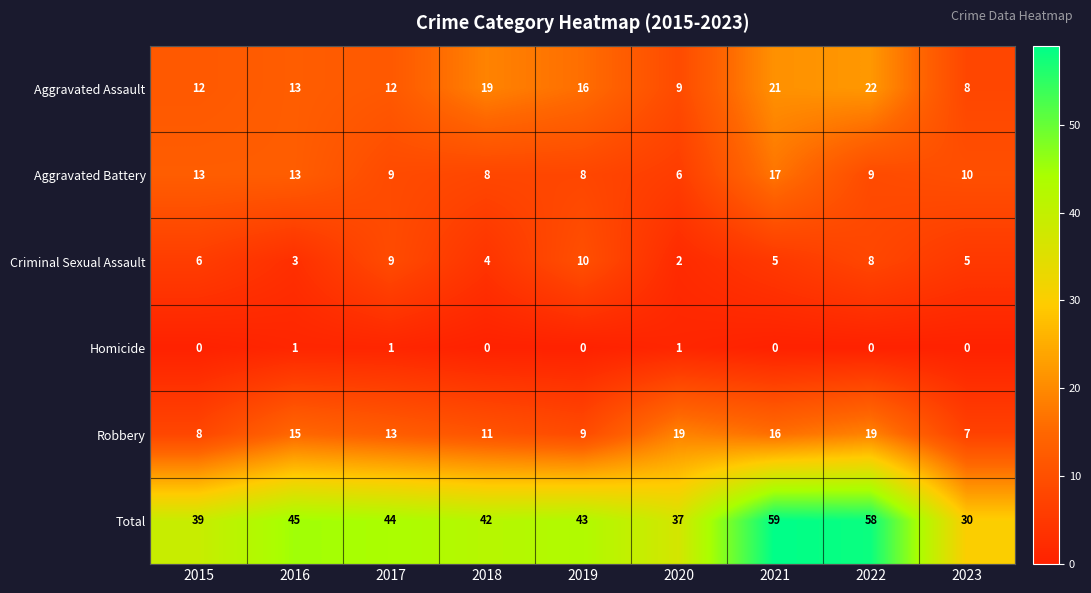

What is the sum of the Total values at 2022 and 2023?

88